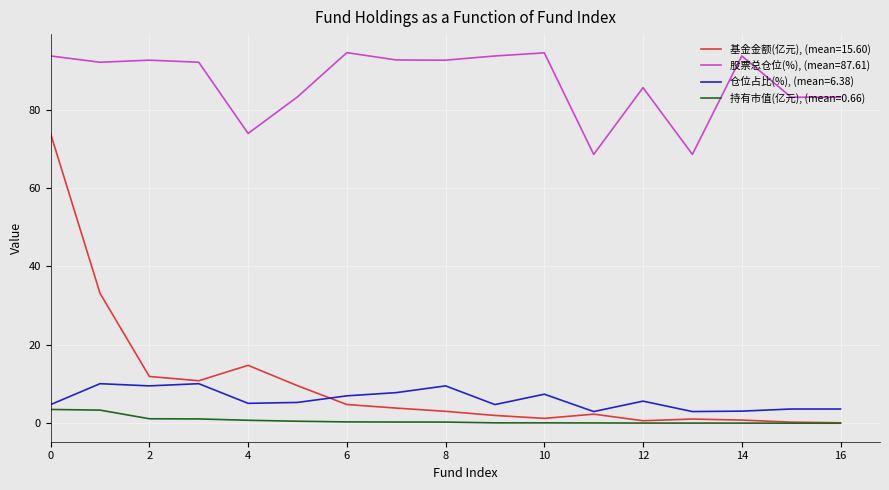

What is the maximum value shown in the chart?

94.5